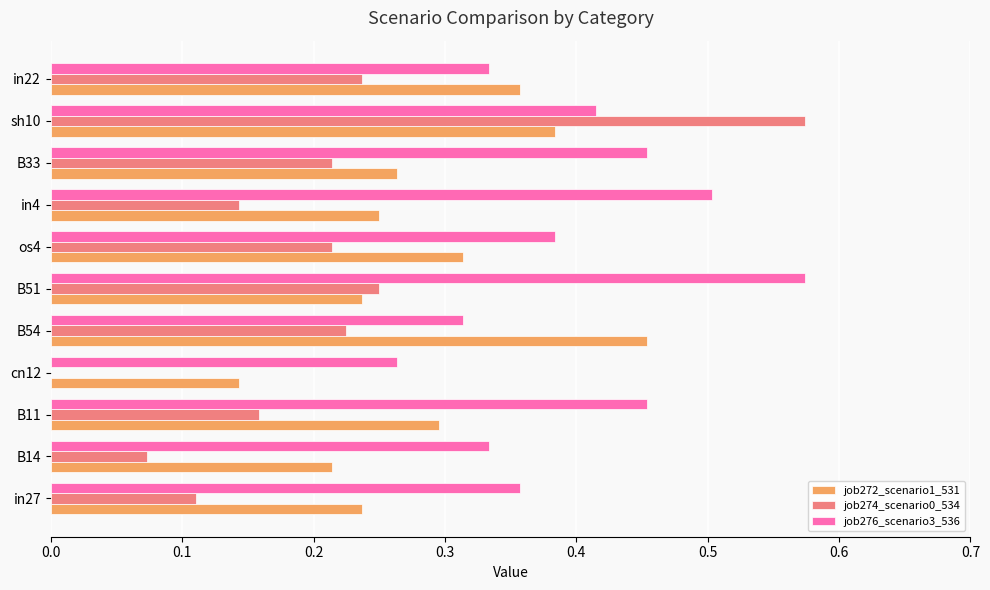

True or false: job274_scenario0_534 has a value of 0.0 at os4.

False